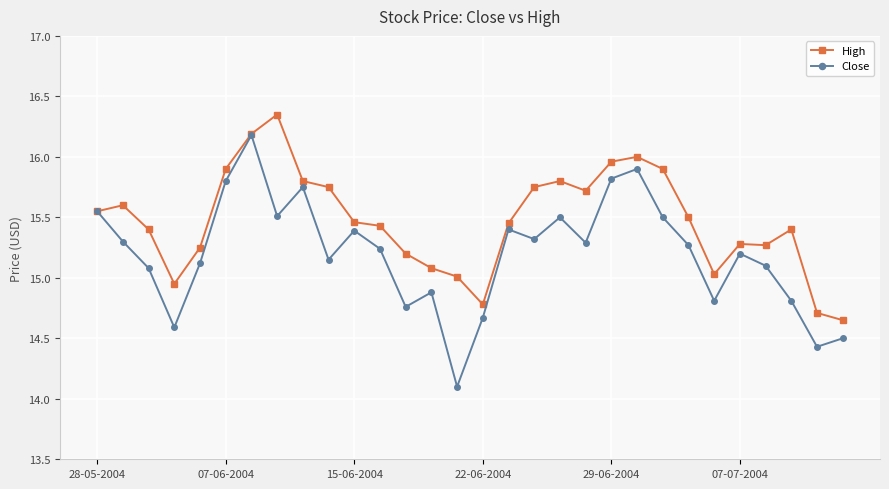

Which series has the largest range (max minus min)?

Close